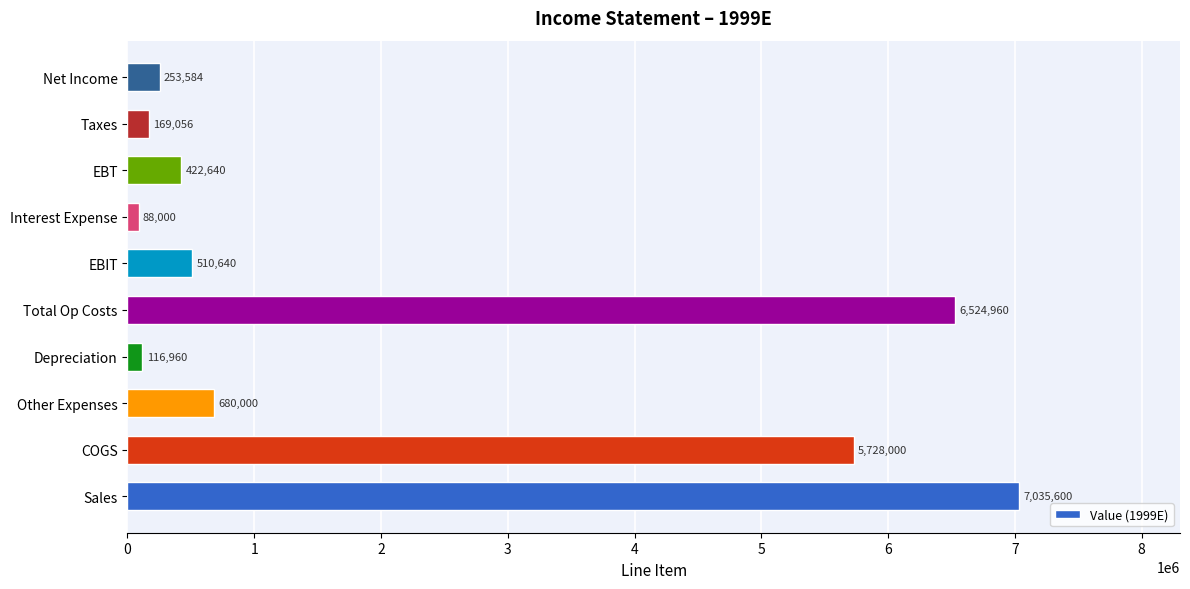

Reading bottom to top, transcribe all the data shown in this chart.

Sales=7035600	COGS=5728000	Other Expenses=680000	Depreciation=116960	Total Op Costs=6524960	EBIT=510640	Interest Expense=88000	EBT=422640	Taxes=169056	Net Income=253584